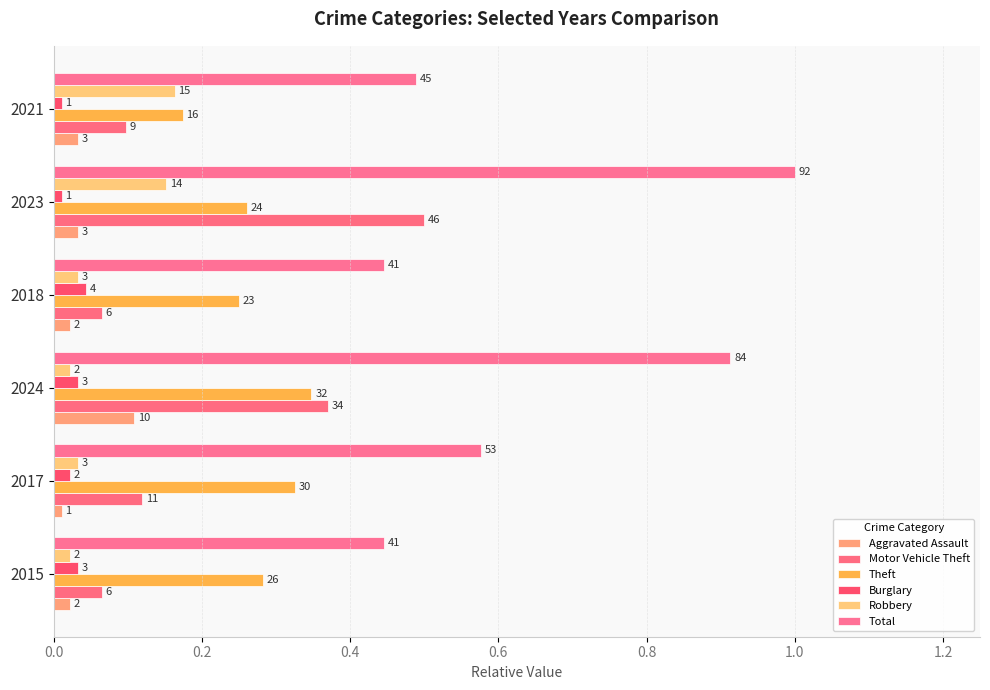

How many bars are there in each group?

6